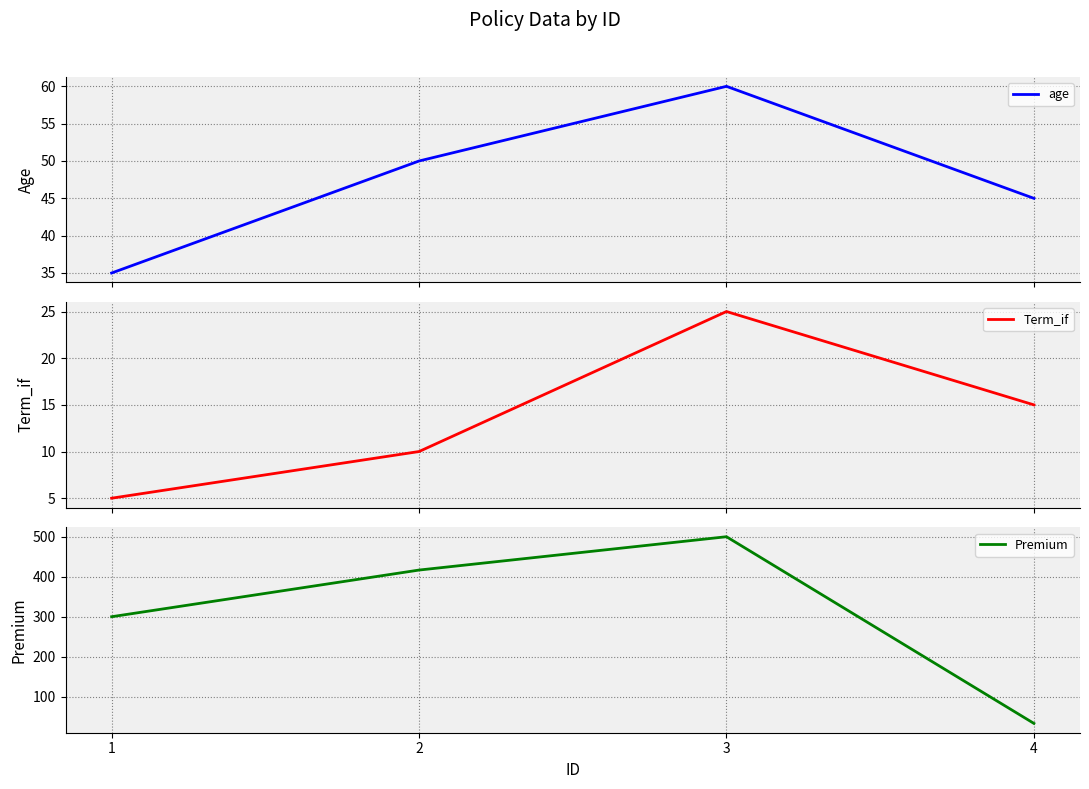

Where is the first local maximum for Term_if?

3